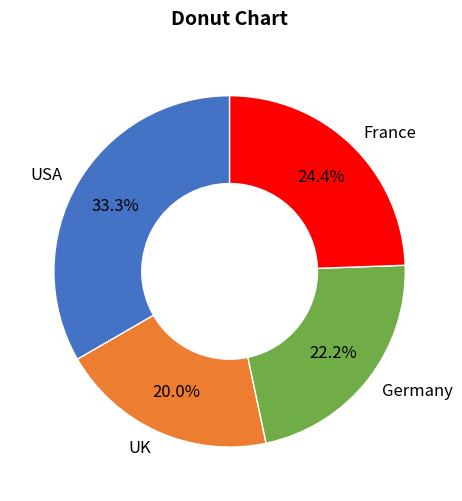

To the nearest percent, what is the combined percentage of Germany and USA?

56%